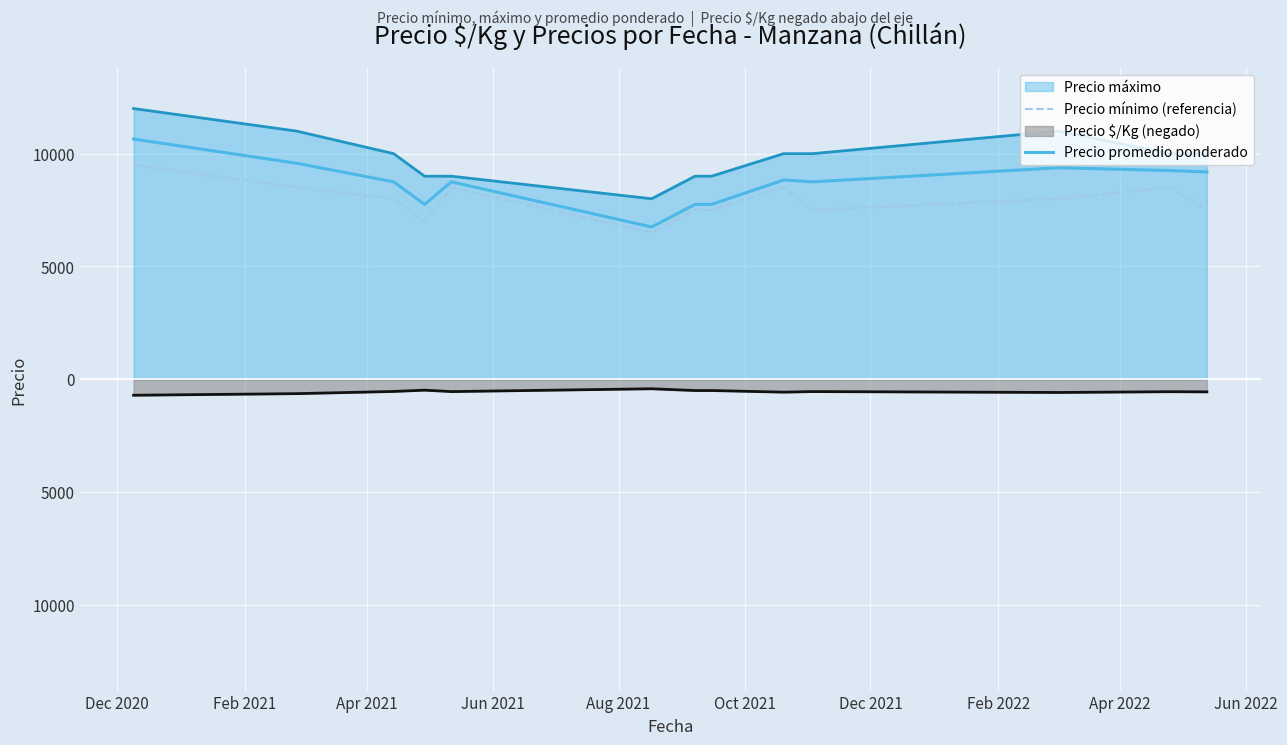

What is the minimum value for Precio mínimo (referencia)?

6500